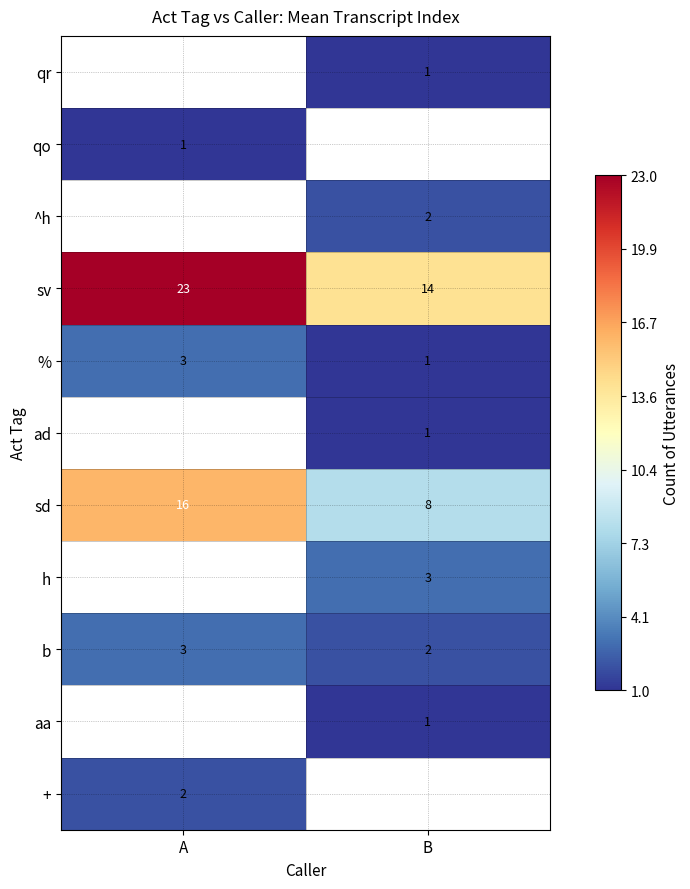

How many values in the sd series are below 16?

1